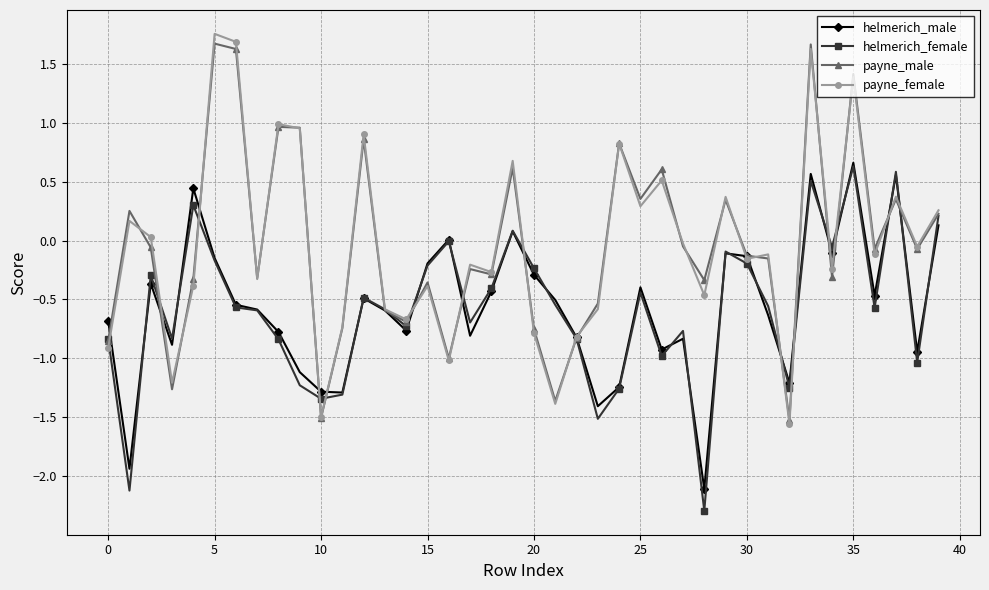

What is the smallest value displayed?

-2.3